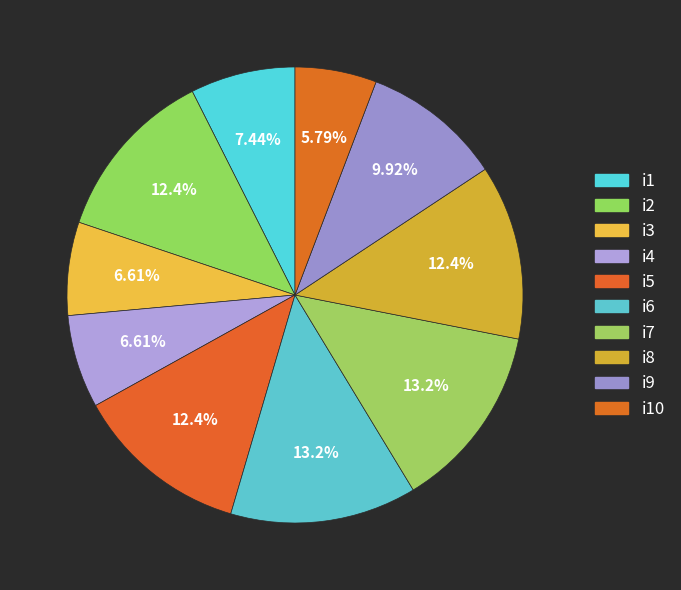

Is the sum of i5 and i1 greater than half?

No